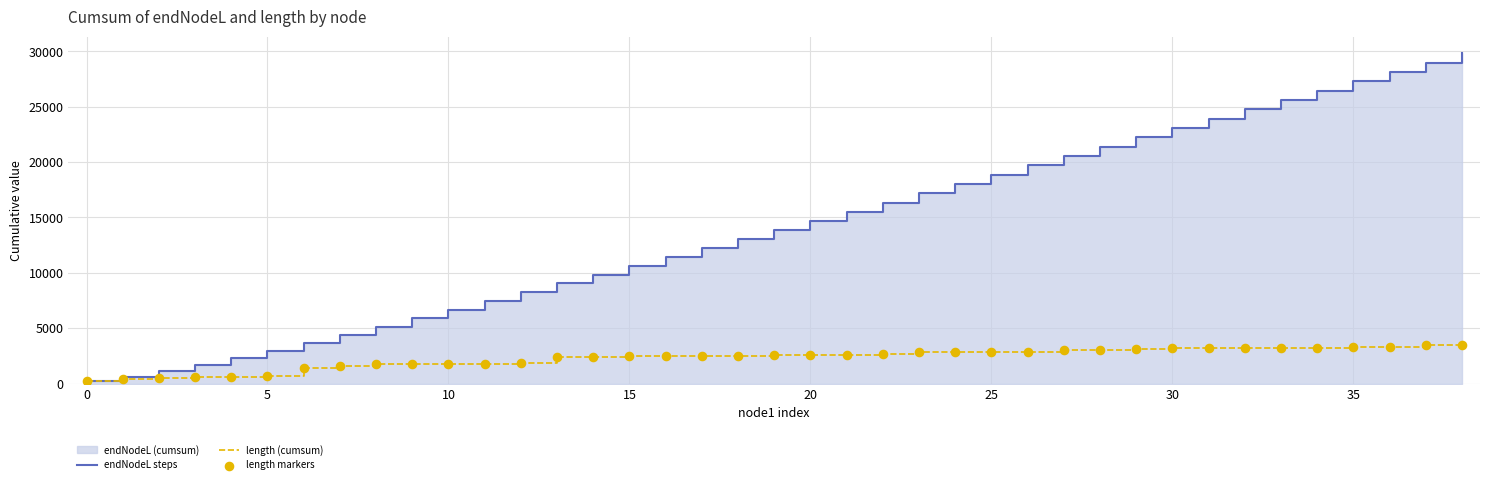

Is the value of length (cumsum) at 16 greater than the value of endNodeL steps at 10?

Yes